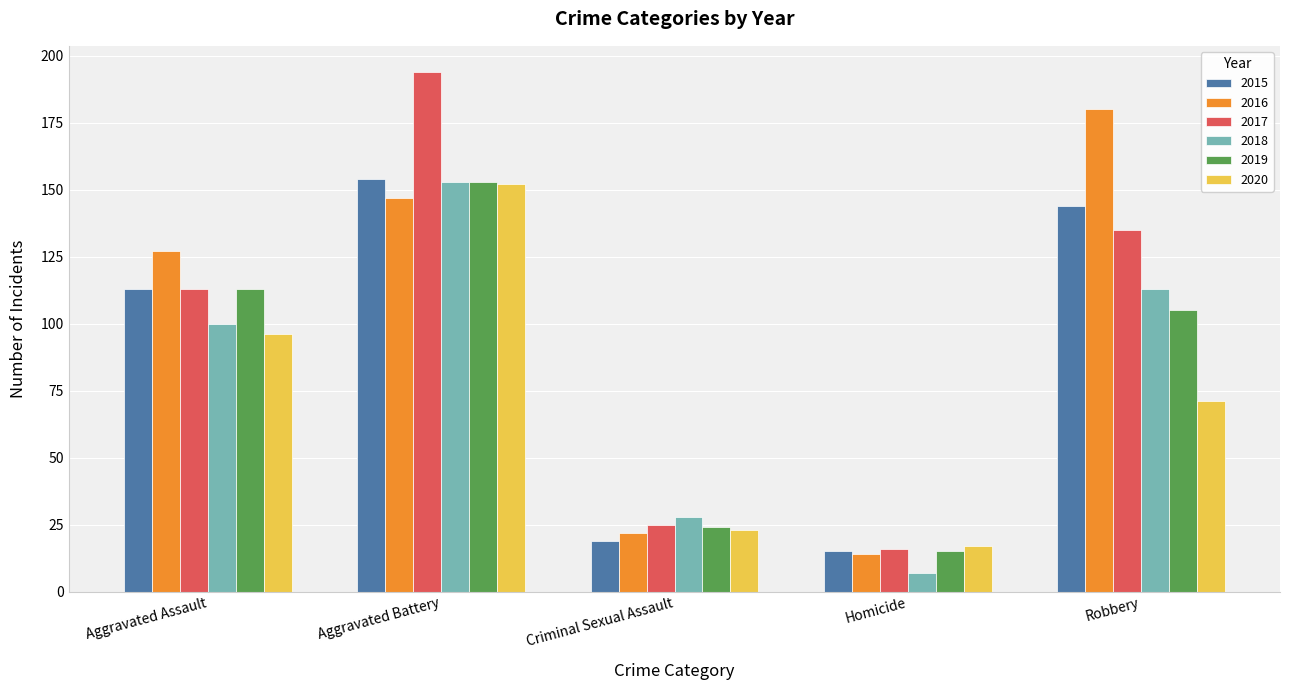

What is the average value of the 2019 series?

82